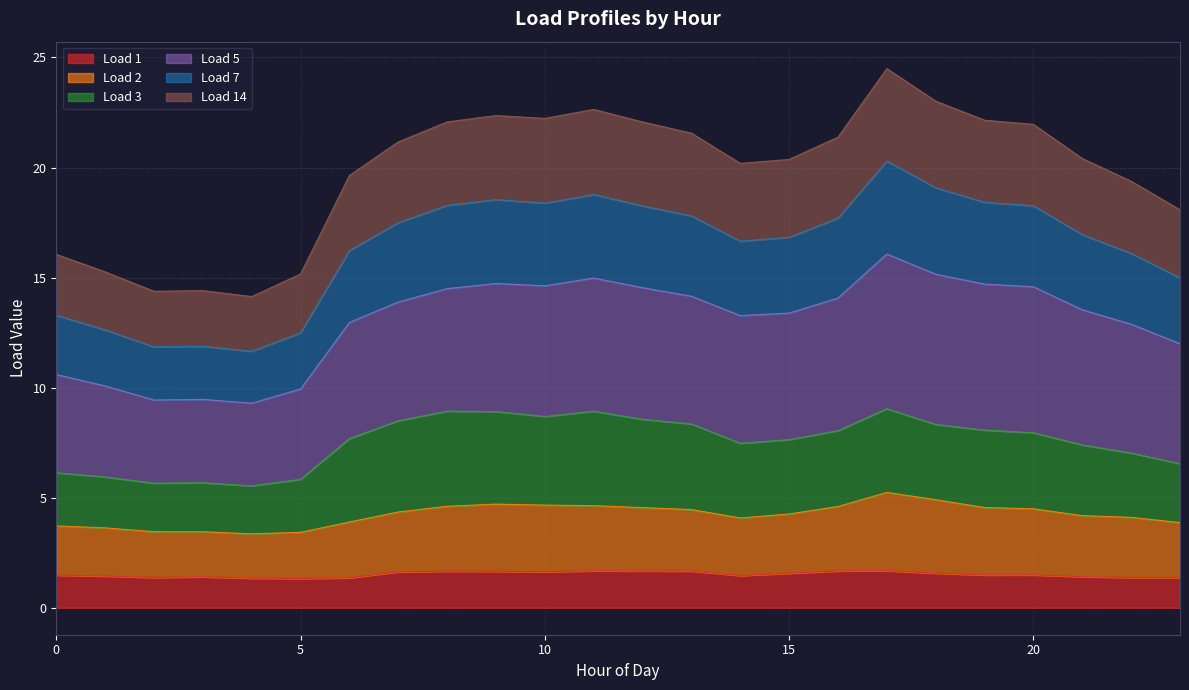

How many interior local valleys does the Load 7 series have?

4